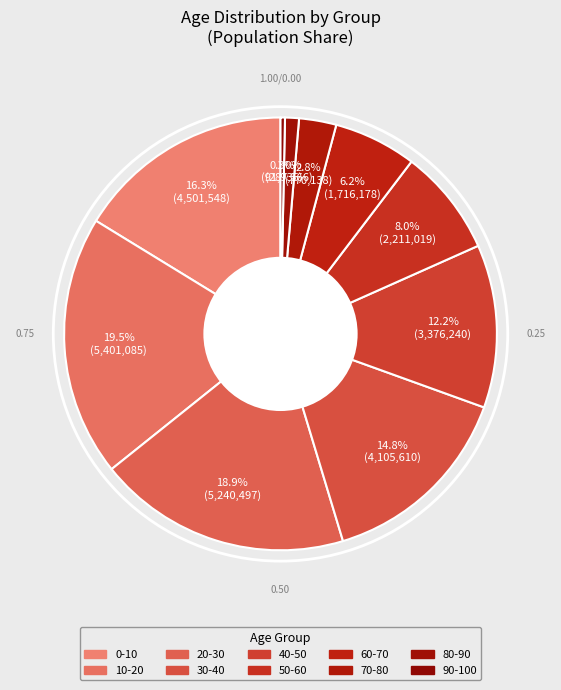

How many segments does this pie chart have?

10